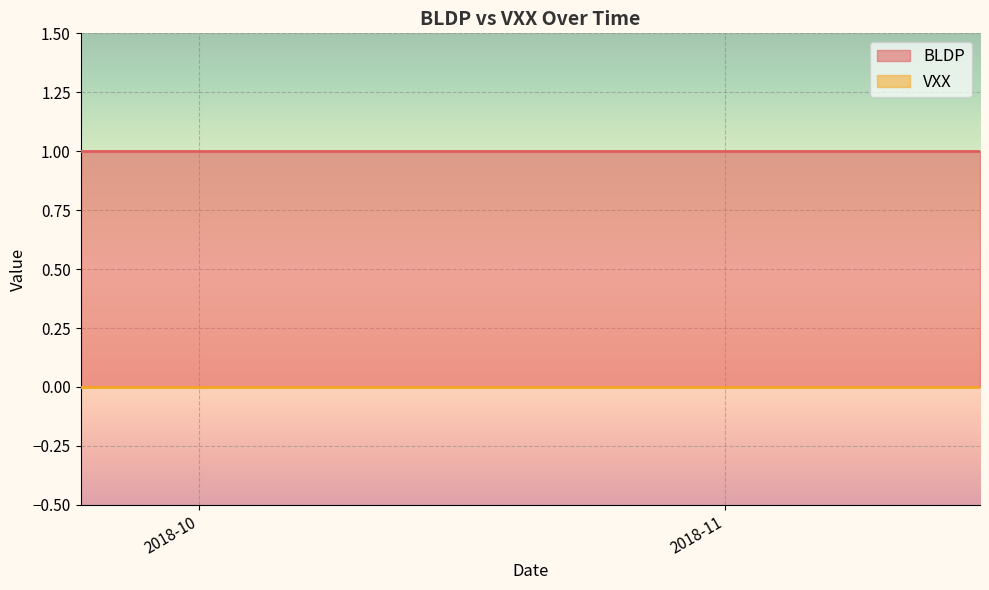

What is the sum of the BLDP values at 2018-10-12 and 2018-10-31?

2